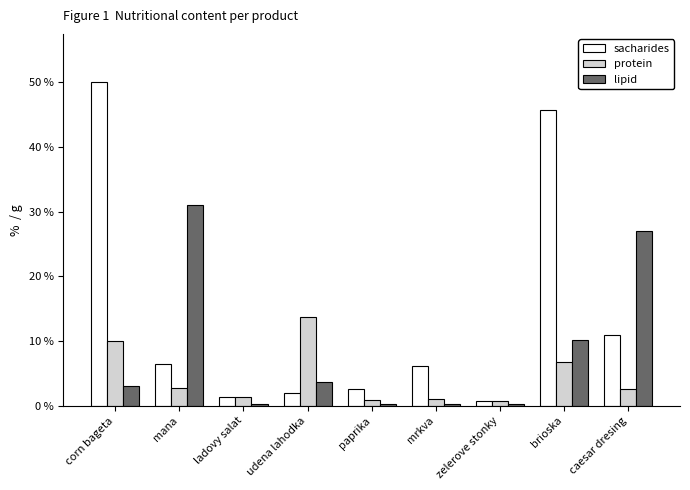

What position from the left is brioska?

8